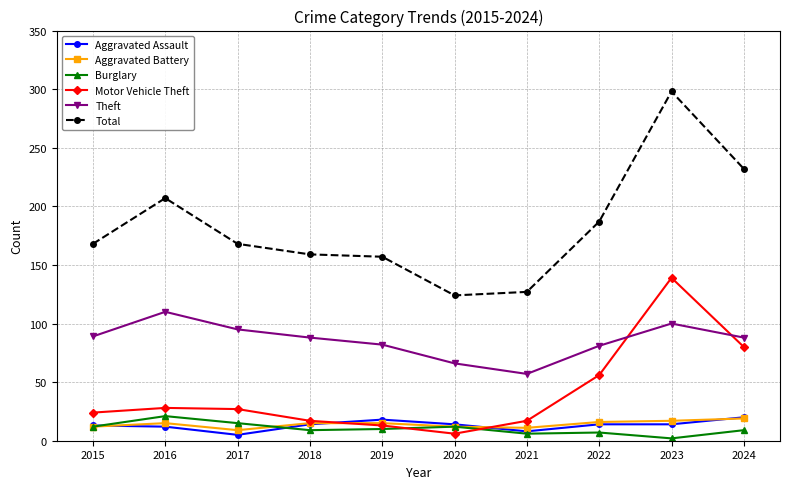

What is the difference between the maximum and minimum values in the Burglary series?

19